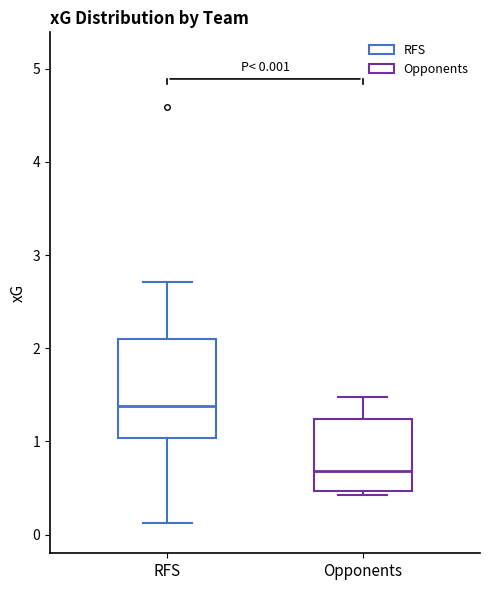

Comparing the boxes themselves (not the whiskers), which one is the tallest?

RFS